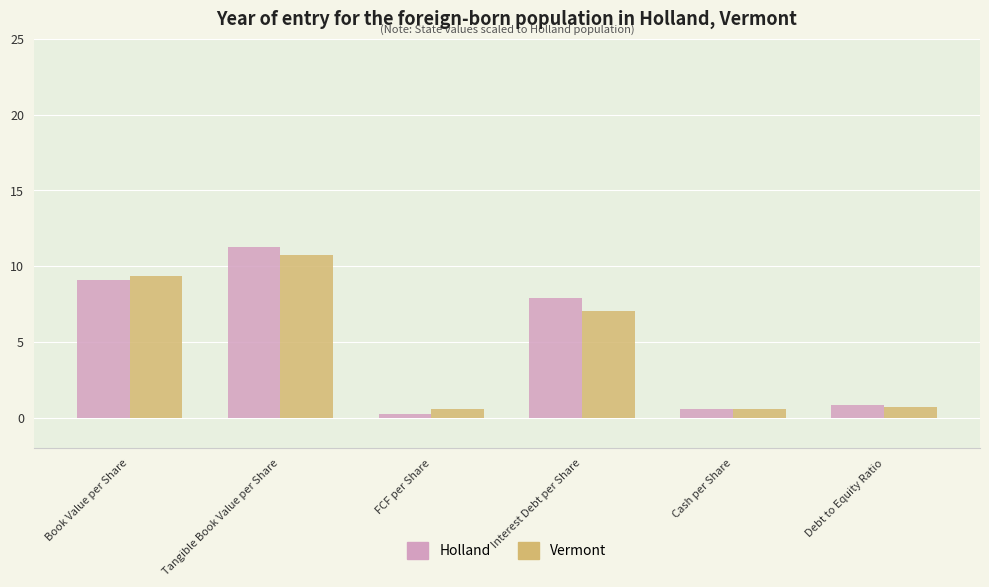

Between Book Value per Share and Tangible Book Value per Share, which series saw the biggest shift?

Holland